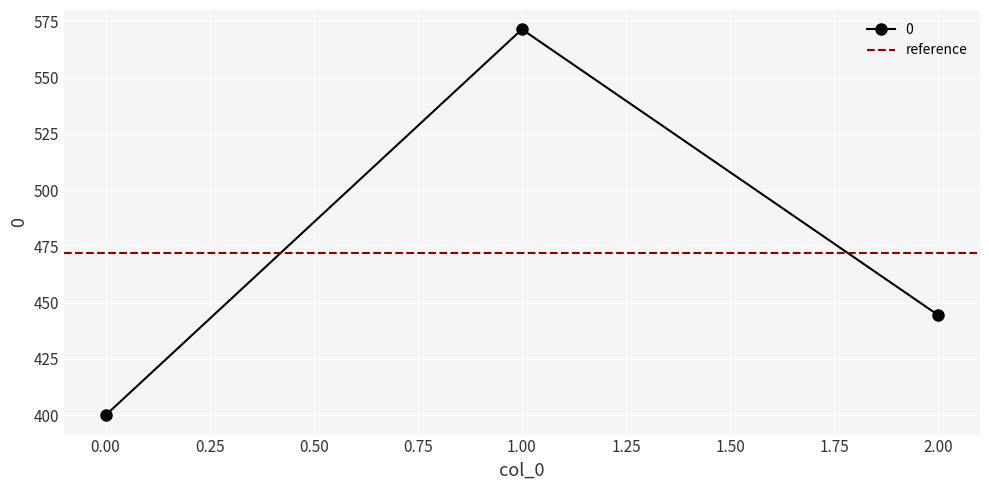

Reading right to left, what are all the values shown in this chart?

2=444.4	1=571.4	0=400.0